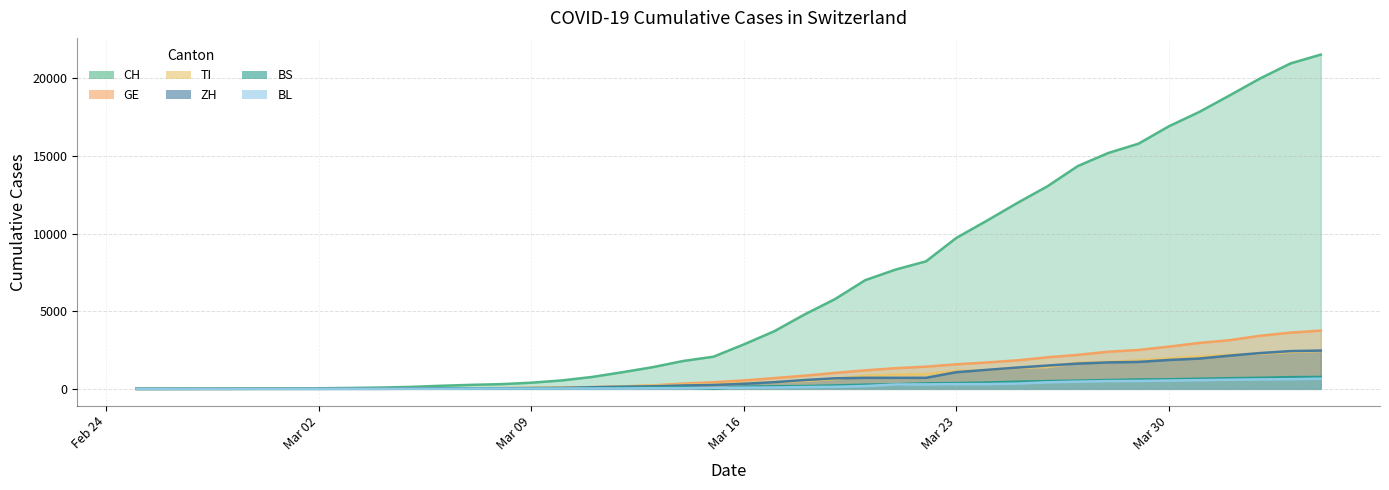

Which series has the widest spread of values?

CH